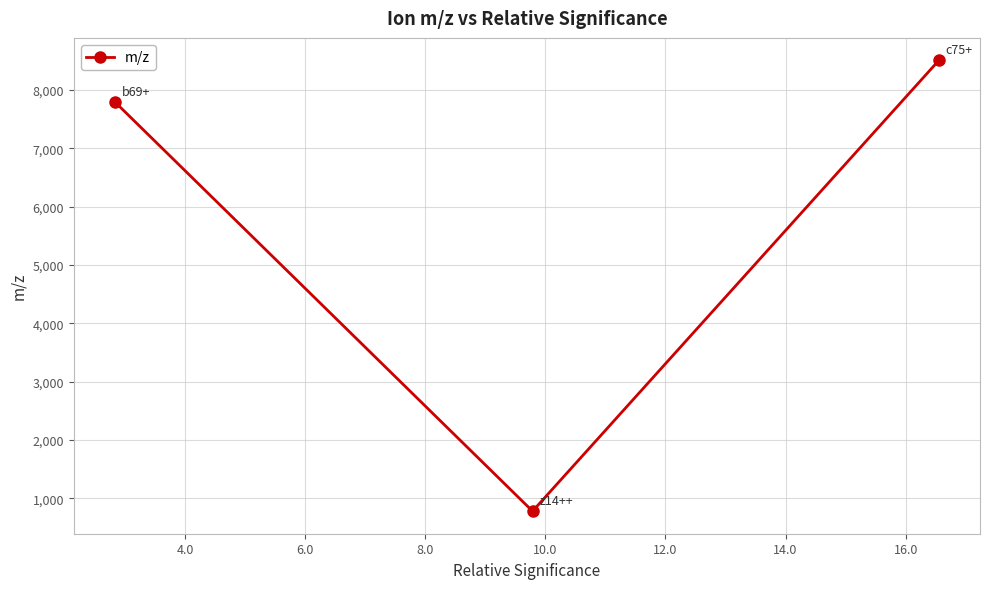

What is the minimum value shown in the chart?

781.5